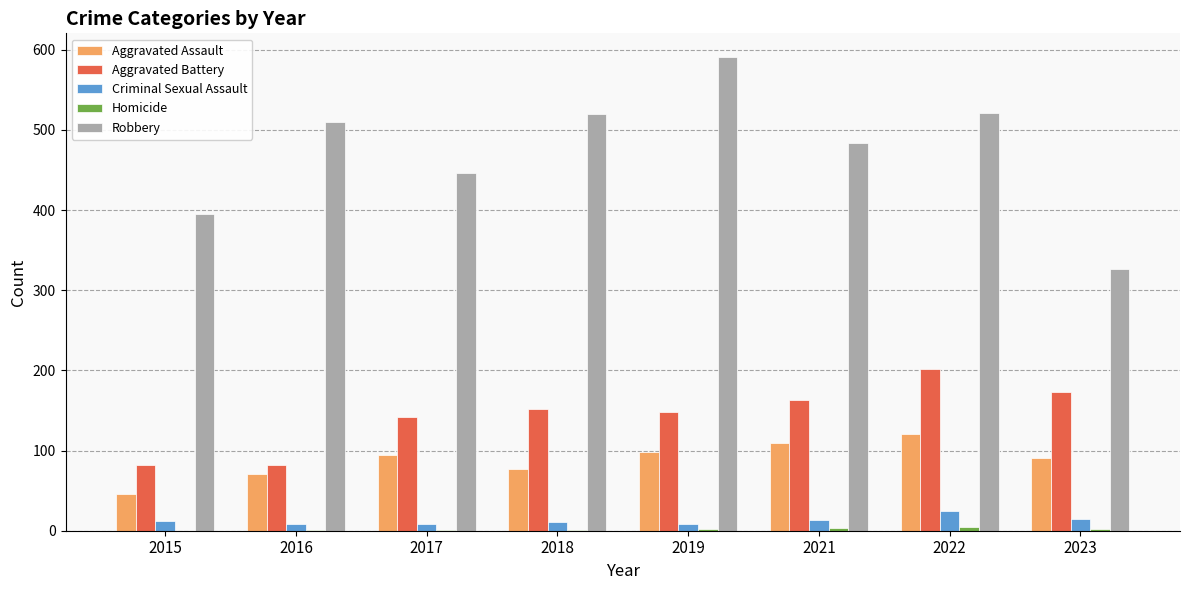

Which series has the largest total across all categories?

Robbery